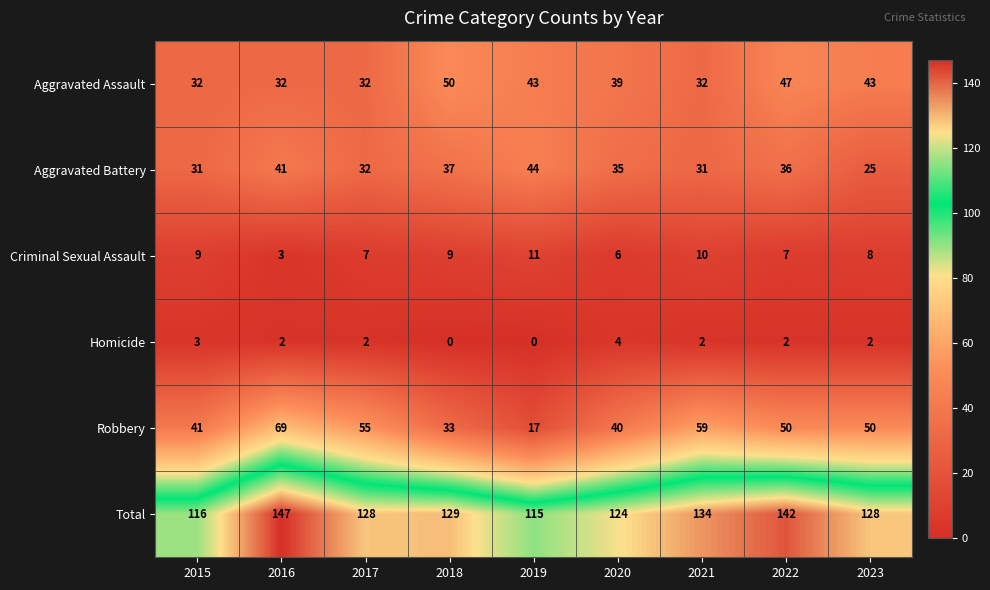

Rank the series at 2020 from lowest to highest value.

Homicide, Criminal Sexual Assault, Aggravated Battery, Aggravated Assault, Robbery, Total